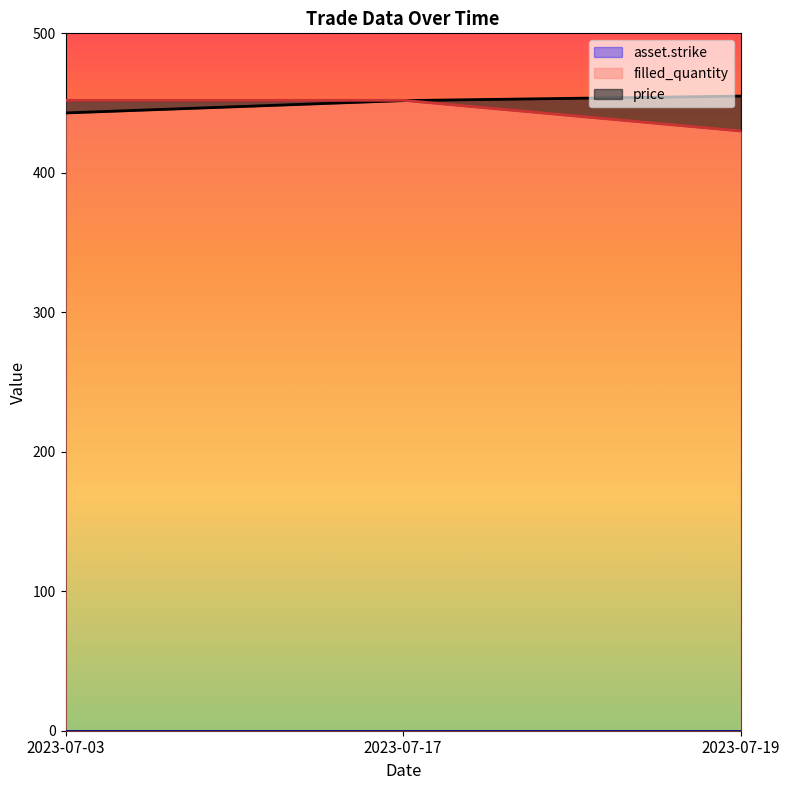

The value of filled_quantity at 2023-07-19 is 635. True or false?

False